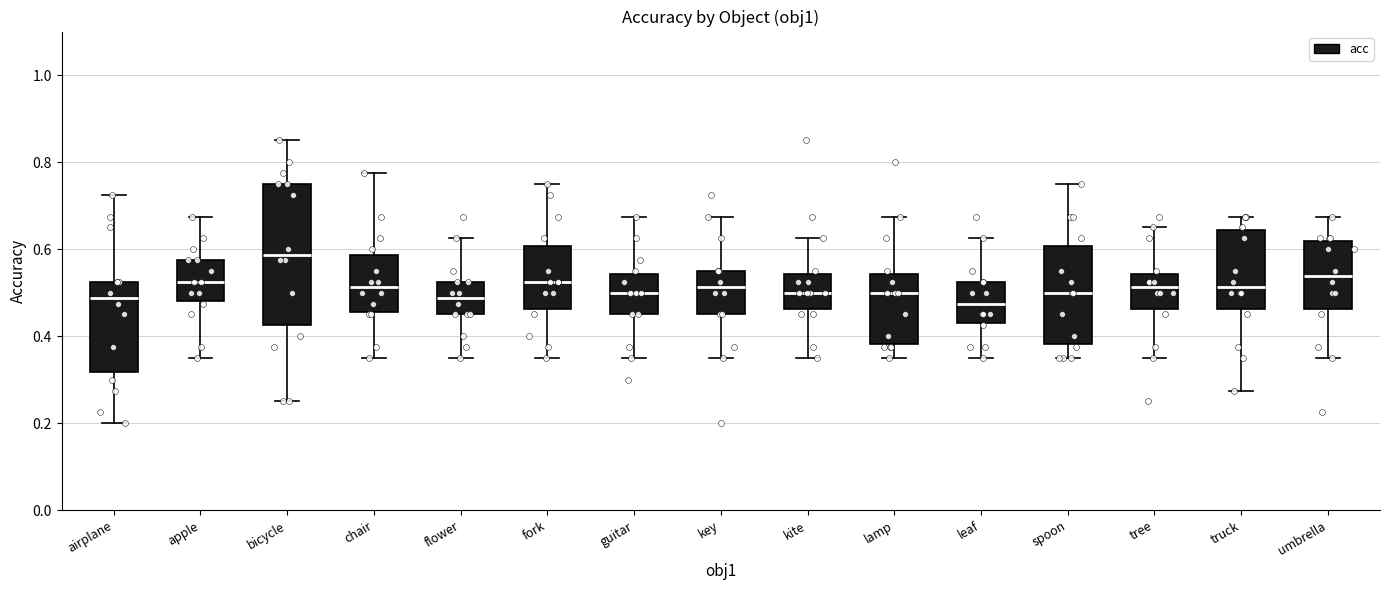

Where is the lower edge of the box for fork on the y-axis? The values are not printed on the chart, so give them approximately, as read against the axis.

0.46